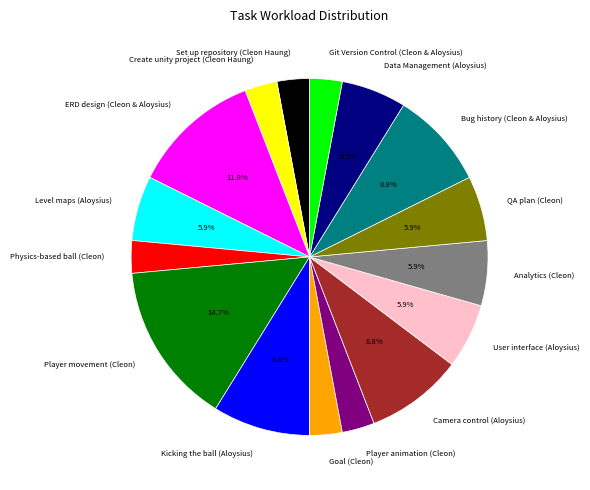

Which has a higher value, Create unity project (Cleon Haung) or Bug history (Cleon & Aloysius)?

Bug history (Cleon & Aloysius)